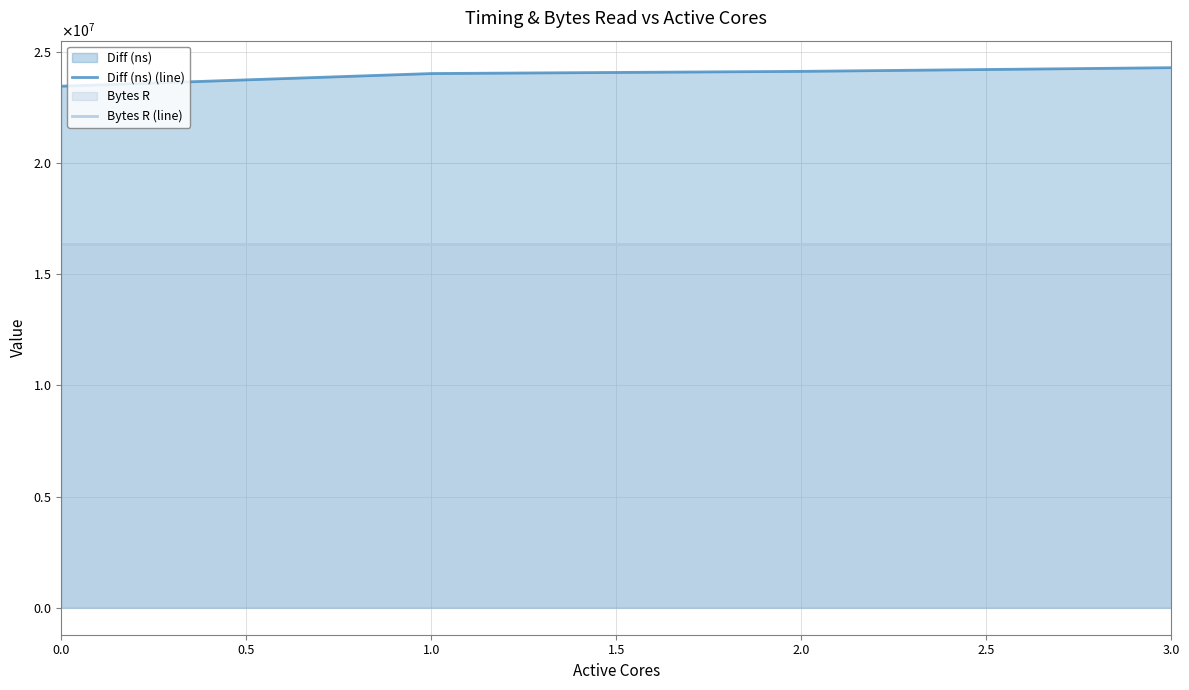

What is the total value across all series at 1.0?

40413331